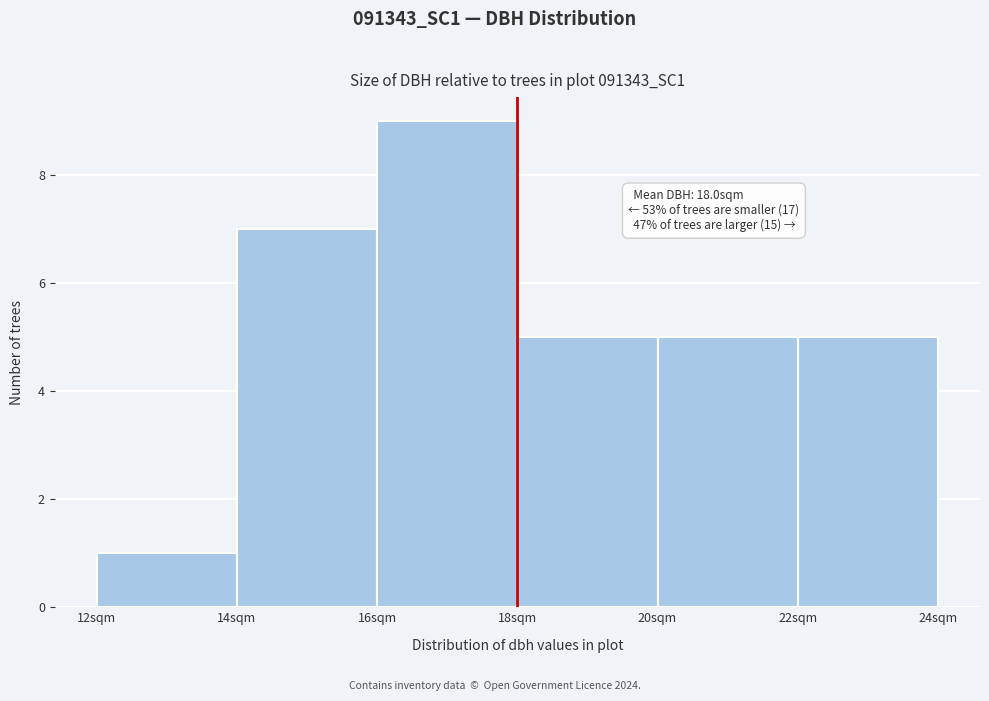

Which range on the x-axis has the tallest bar?

16 to 18